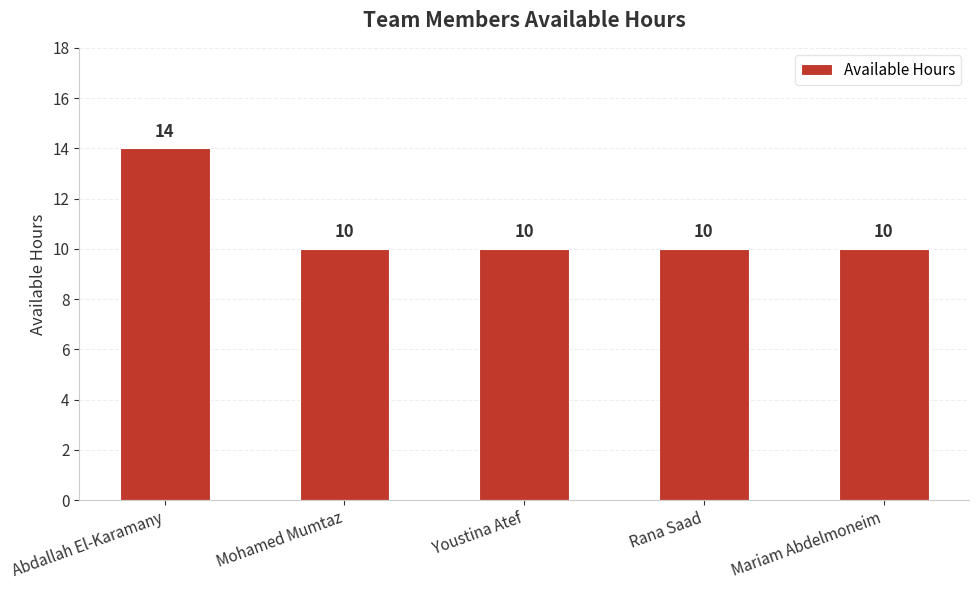

What is the sum of all values?

54